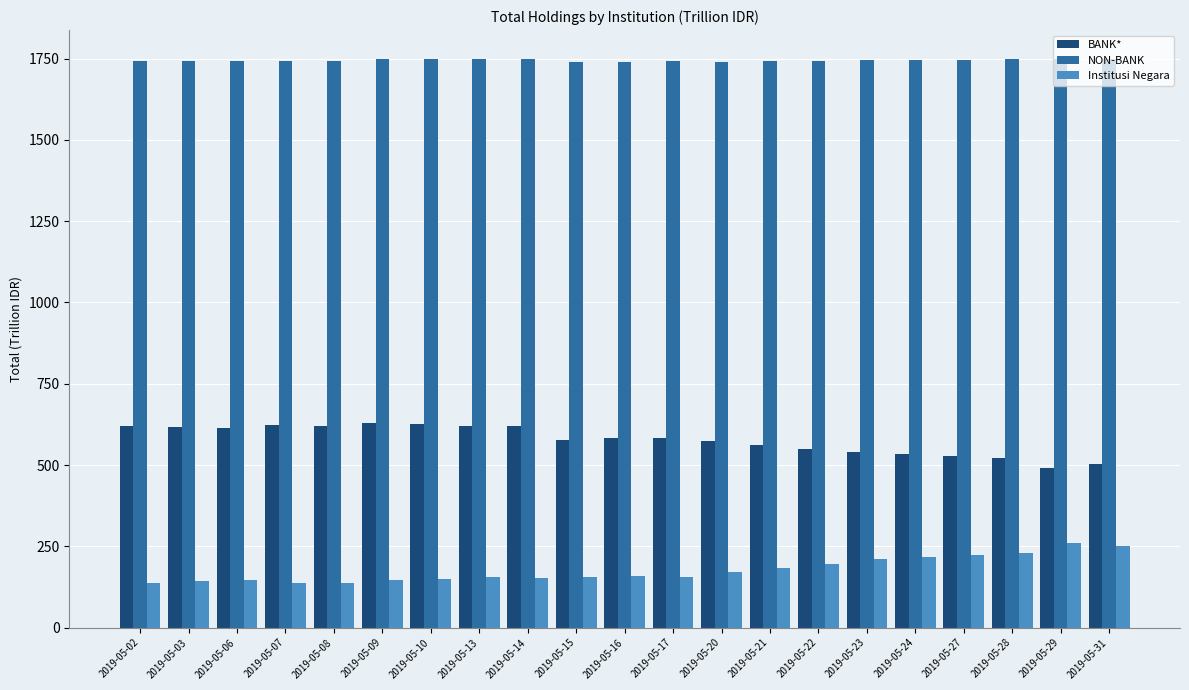

How many categories are shown in the chart?

21